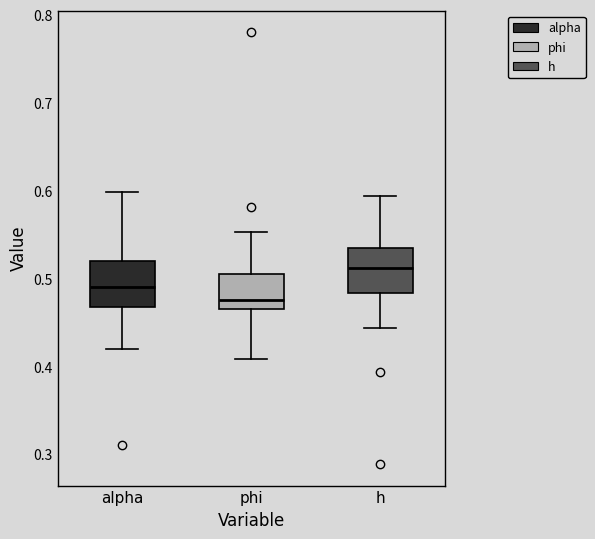

Where does the lower whisker of the box for alpha end on the y-axis? The values are not printed on the chart, so give them approximately, as read against the axis.

0.42